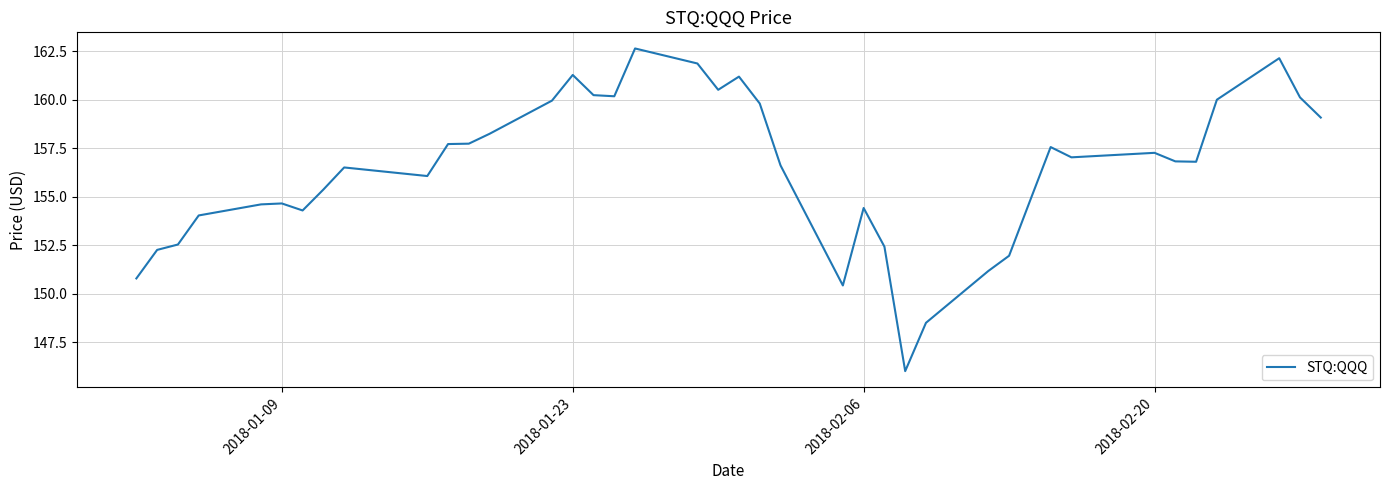

What is the smallest value displayed?

146.0